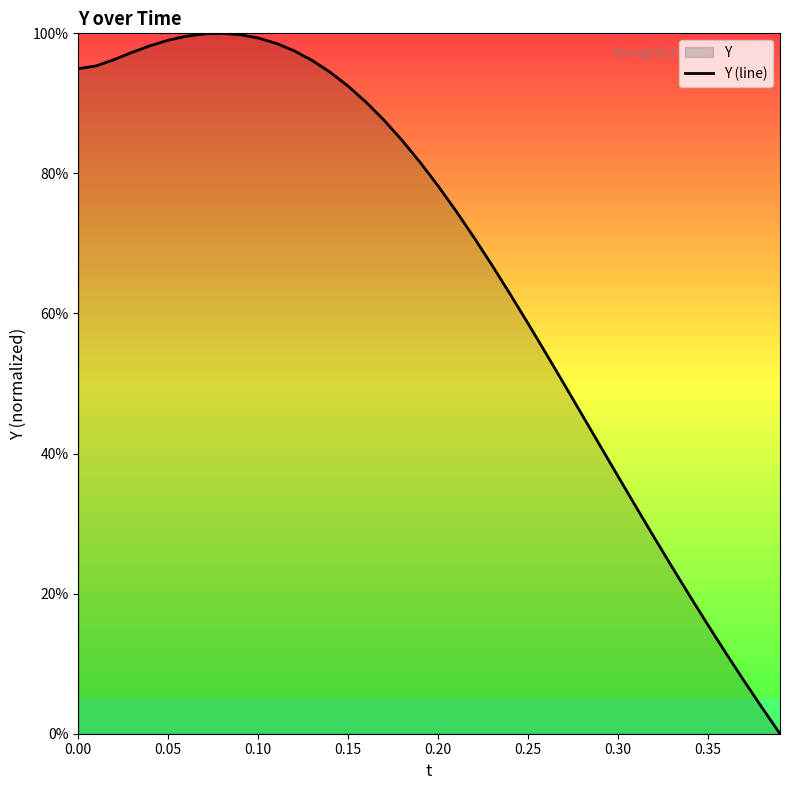

How many data points are above 0?

39